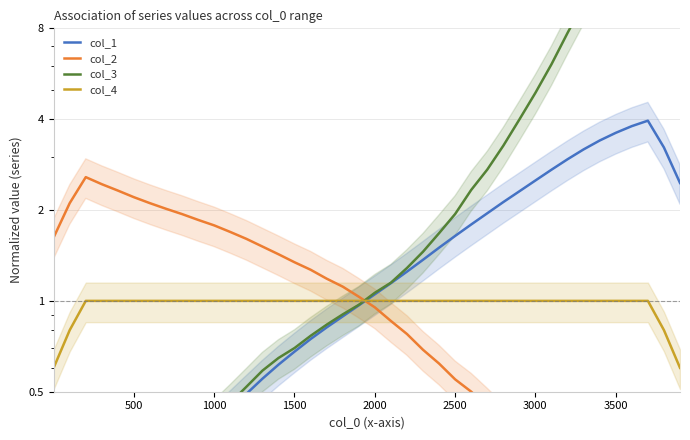

The value of col_2 at 27 is 0.6. True or false?

False